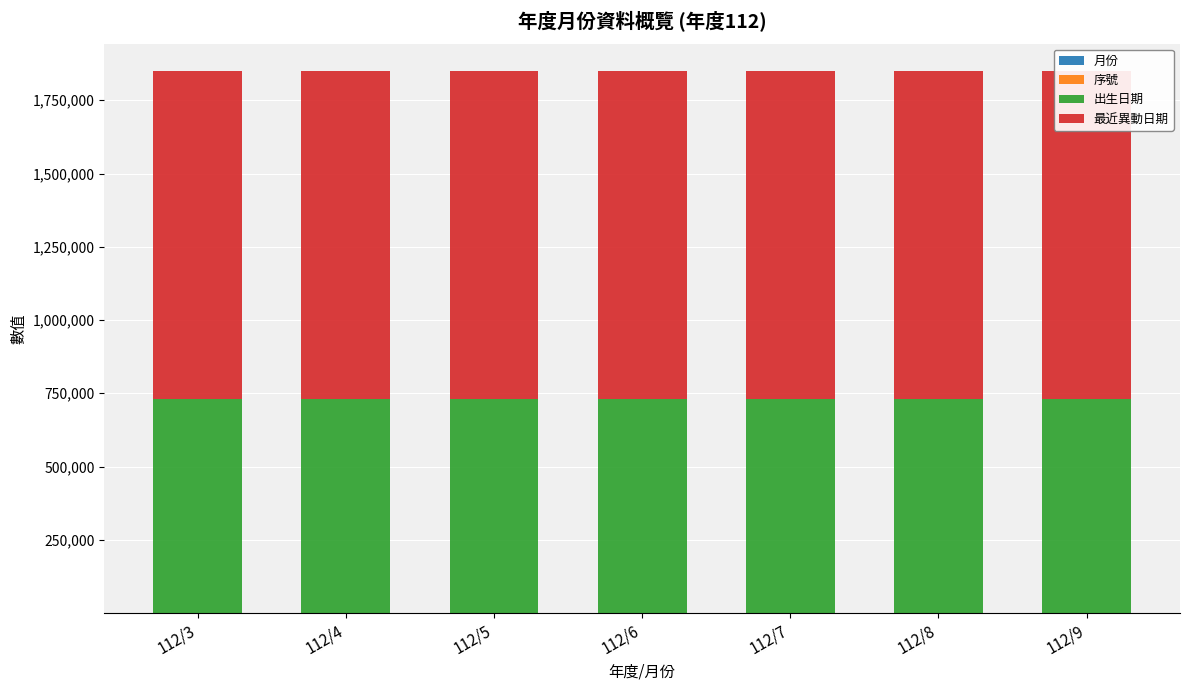

How many groups of bars are there?

7